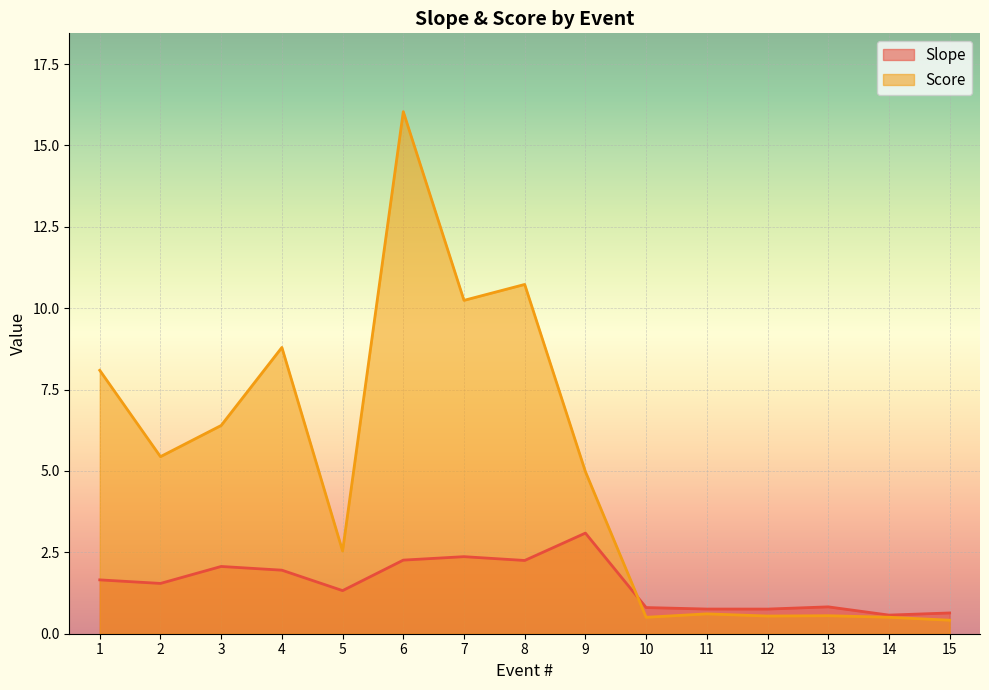

At how many categories does at least one series exceed 1?

9